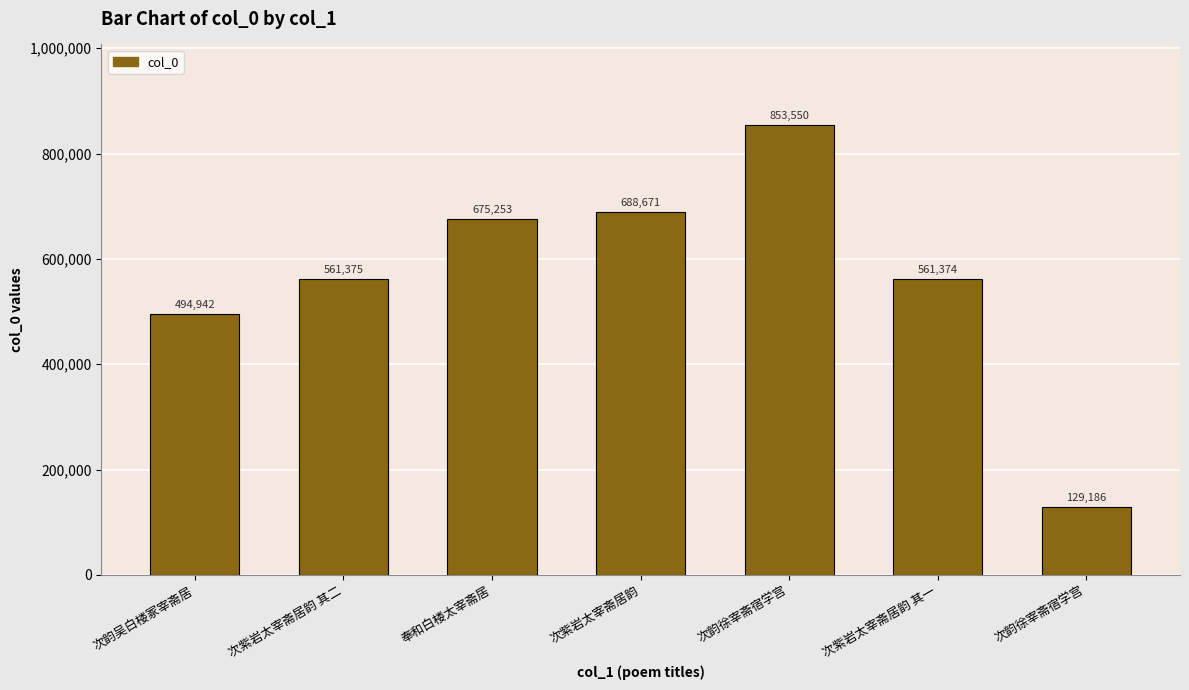

Reading left to right, transcribe all the data shown in this chart.

次韵吴白楼冢宰斋居=494942	次紫岩太宰斋居韵 其二=561375	奉和白楼太宰斋居=675253	次紫岩太宰斋居韵=688671	次韵徐宰斋宿学宫=853550	次紫岩太宰斋居韵 其一=561374	次韵徐宰斋宿学宫=129186